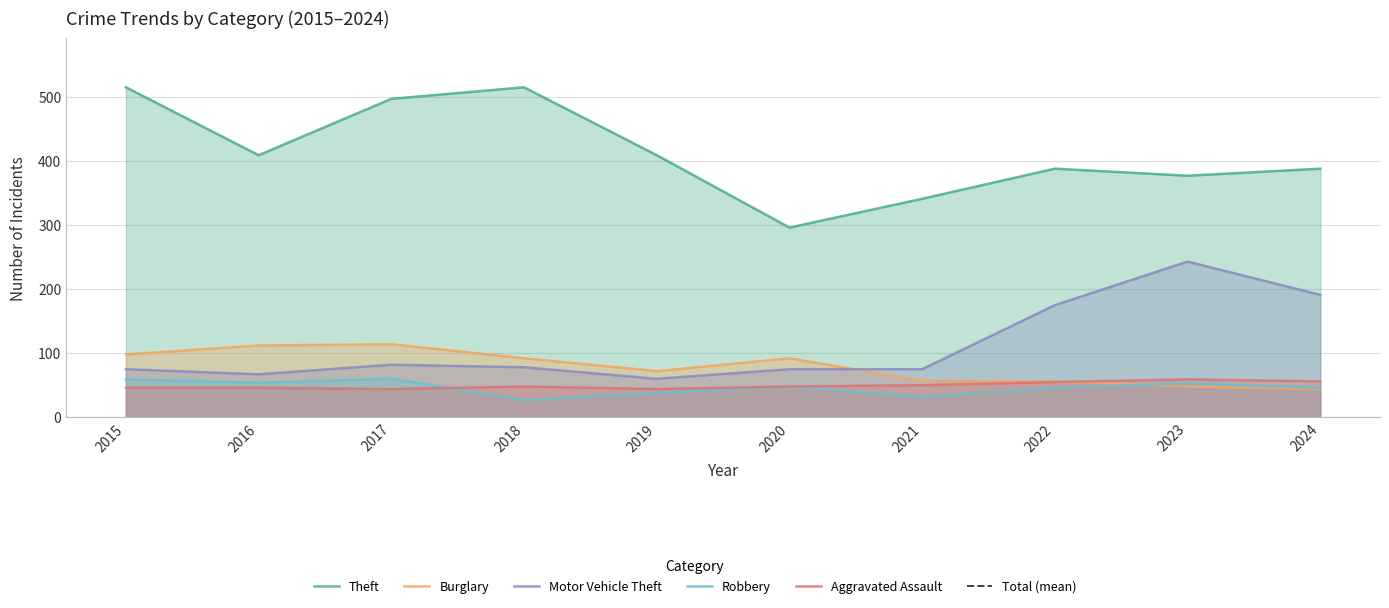

At how many categories does at least one series exceed 290?

10